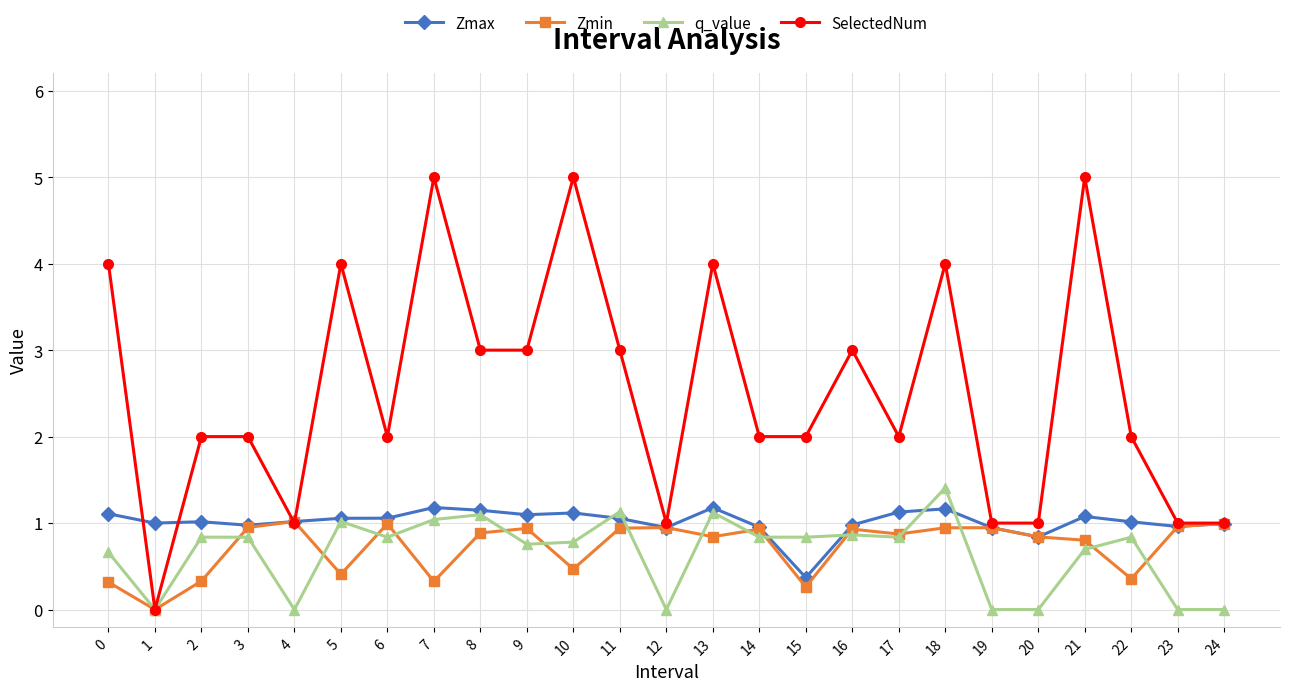

Which series has the largest range (max minus min)?

SelectedNum